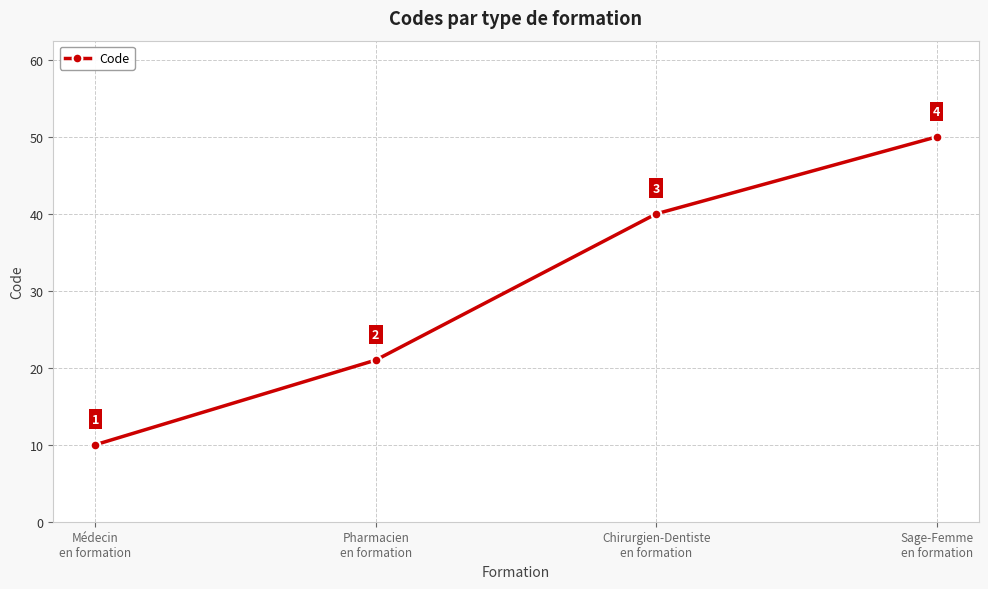

How many values are below 40?

2